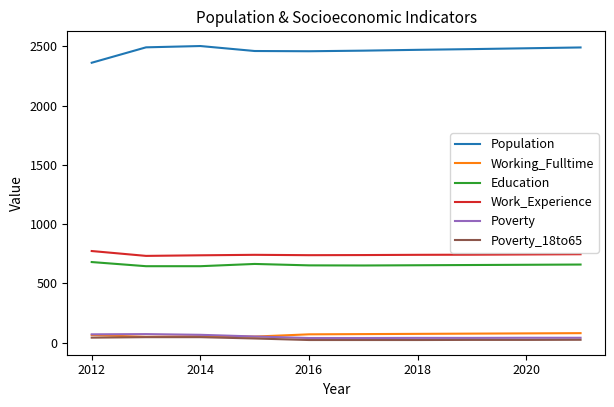

True or false: Poverty has more than 0 points higher than both neighbors.

True